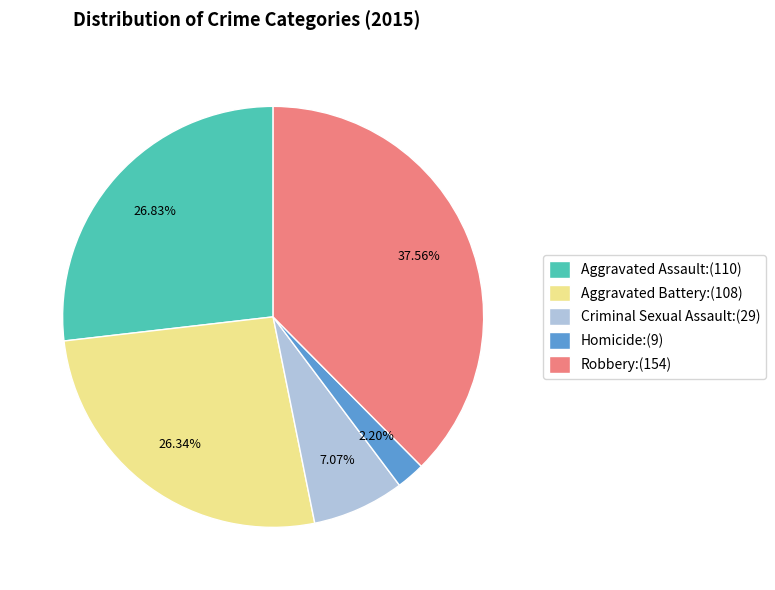

Between Criminal Sexual Assault:(29) and Homicide:(9), which is larger?

Criminal Sexual Assault:(29)